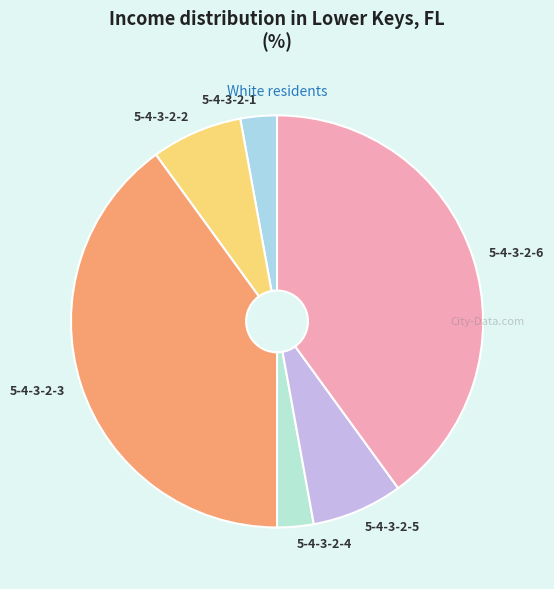

How many slices are in this pie chart?

6